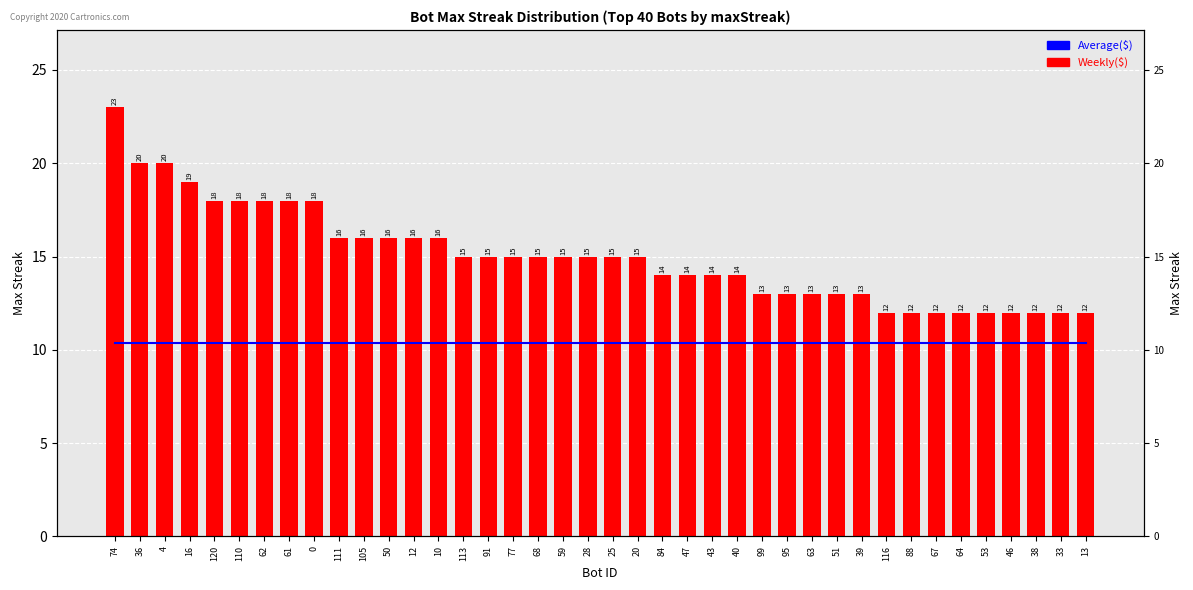

What value does the Average($) series have at 59?

10.4